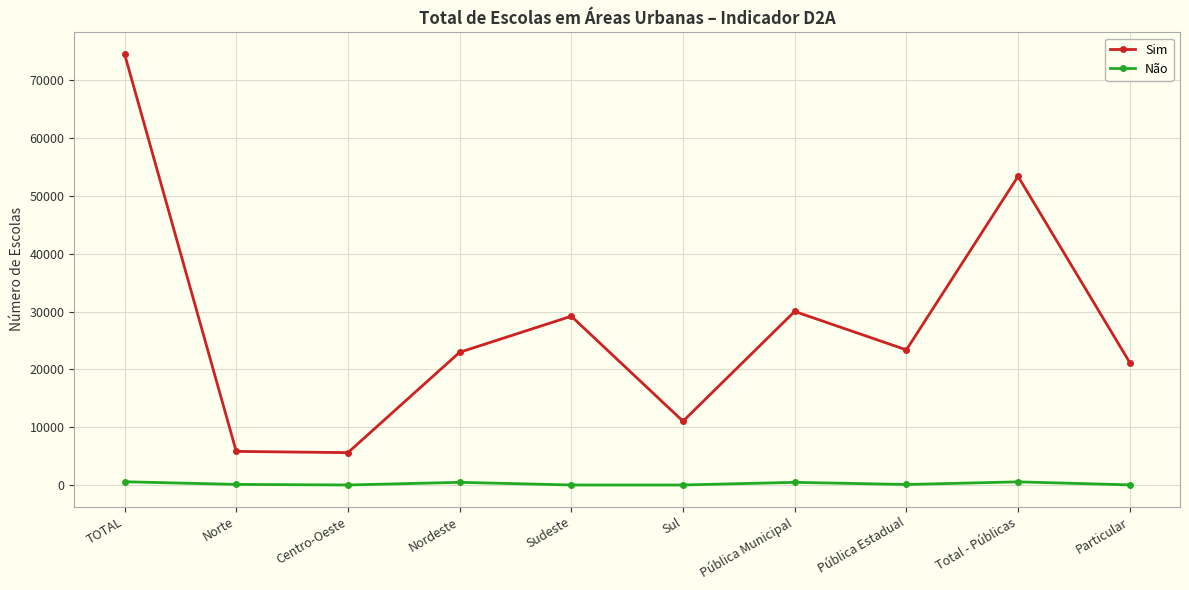

What is the greatest value displayed?

74558